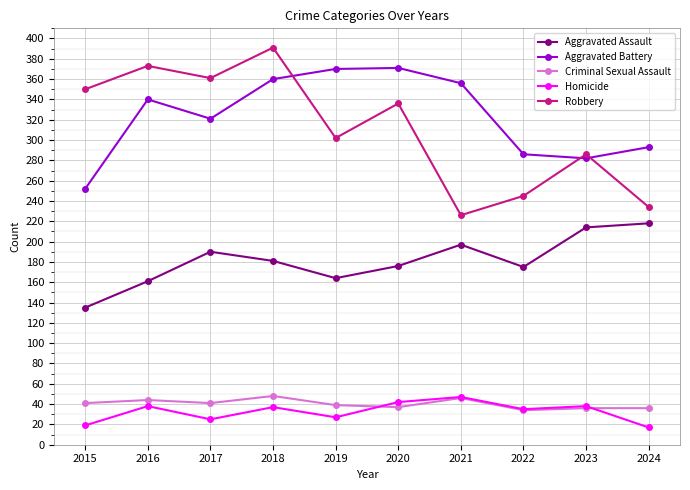

What is the lowest value of the Criminal Sexual Assault series?

34